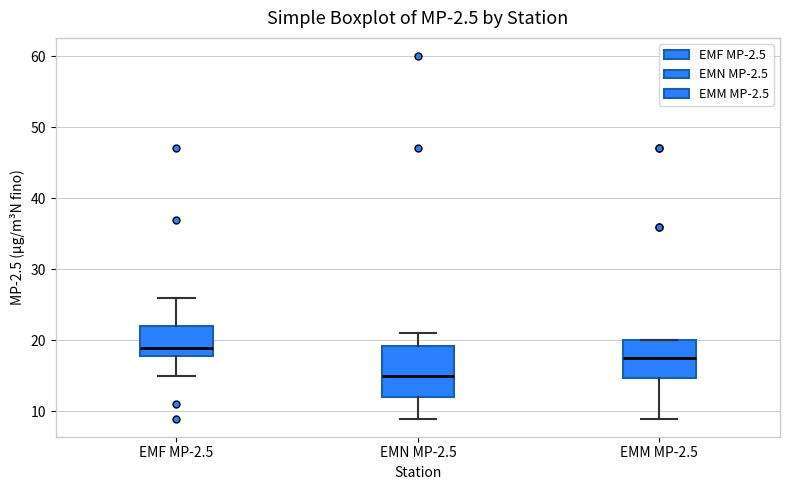

Where does the median line of the box for EMM MP-2.5 sit on the y-axis? The values are not printed on the chart, so give them approximately, as read against the axis.

18